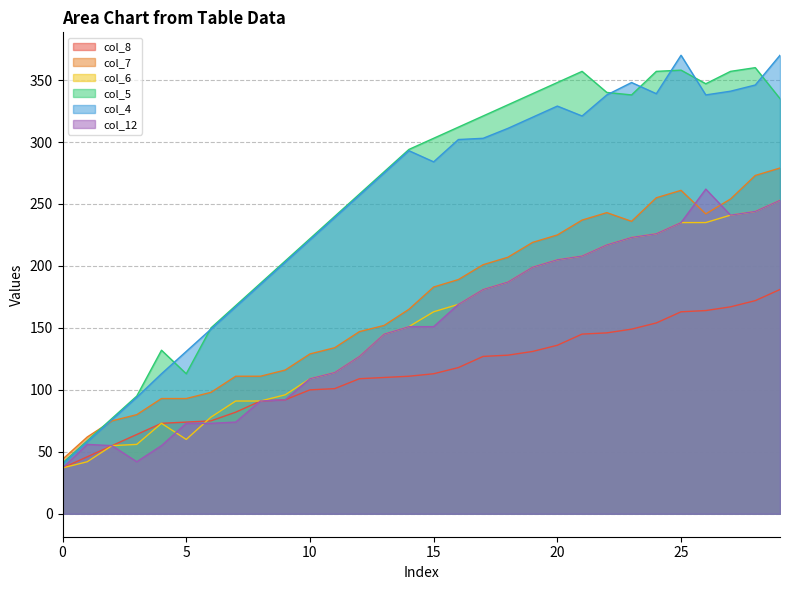

Reading right to left, list all the values displayed in this chart.

col_8: 29=181	28=172	27=167	26=164	25=163	24=154	23=149	22=146	21=145	20=136	19=131	18=128	17=127	16=118	15=113	14=111	13=110	12=109	11=101	10=100	9=92	8=91	7=82	6=75	5=74	4=73	3=64	2=55	1=46	0=37
col_7: 29=279	28=273	27=254	26=242	25=261	24=255	23=236	22=243	21=237	20=225	19=219	18=207	17=201	16=189	15=183	14=165	13=152	12=147	11=134	10=129	9=116	8=111	7=111	6=98	5=93	4=93	3=80	2=75	1=62	0=44
col_6: 29=253	28=244	27=241	26=235	25=235	24=226	23=223	22=217	21=208	20=205	19=199	18=187	17=181	16=169	15=163	14=151	13=145	12=127	11=114	10=109	9=96	8=91	7=91	6=78	5=60	4=73	3=56	2=55	1=42	0=37
col_5: 29=335	28=360	27=357	26=347	25=358	24=357	23=338	22=340	21=357	20=348	19=339	18=330	17=321	16=312	15=303	14=294	13=276	12=258	11=240	10=222	9=204	8=186	7=168	6=150	5=113	4=132	3=95	2=77	1=59	0=41
col_4: 29=370	28=346	27=341	26=338	25=370	24=339	23=348	22=338	21=321	20=329	19=320	18=311	17=303	16=302	15=284	14=293	13=275	12=257	11=239	10=221	9=203	8=185	7=167	6=149	5=131	4=113	3=94	2=76	1=58	0=40
col_12: 29=253	28=244	27=241	26=262	25=235	24=226	23=223	22=217	21=208	20=205	19=199	18=187	17=181	16=169	15=151	14=151	13=145	12=127	11=114	10=109	9=92	8=91	7=74	6=73	5=73	4=55	3=42	2=55	1=56	0=37